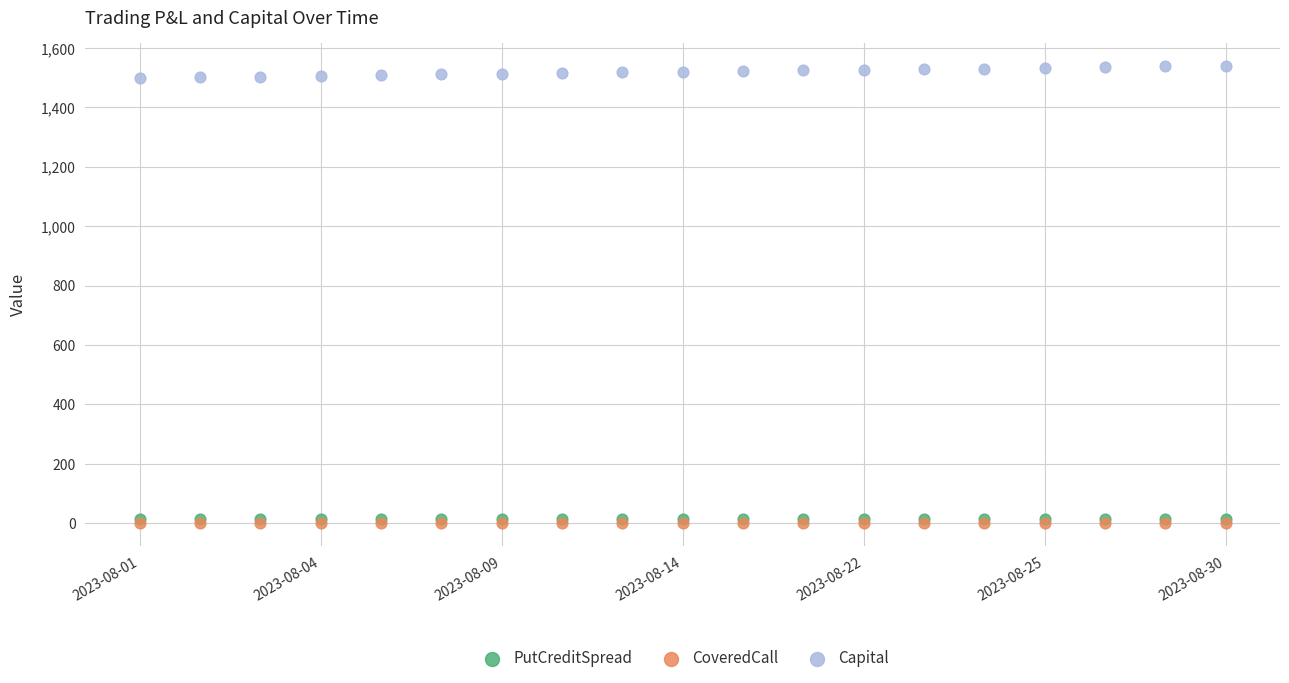

Which series contains the lowest Y value?

CoveredCall